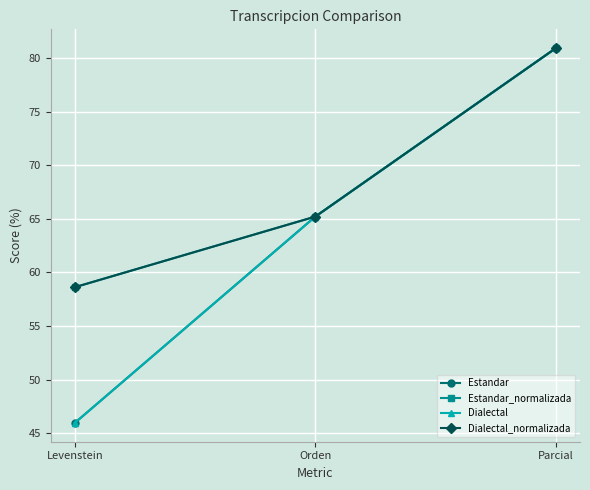

Does the chart have visible grid lines?

Yes